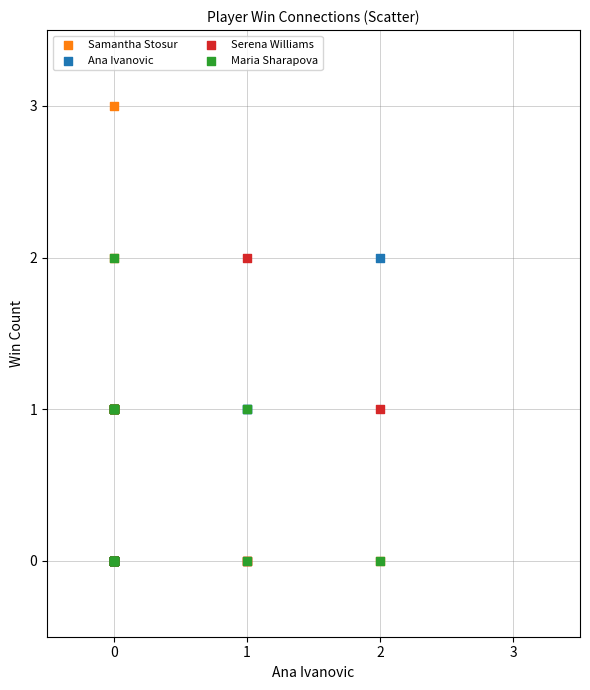

Which series contains the highest Y value?

Samantha Stosur